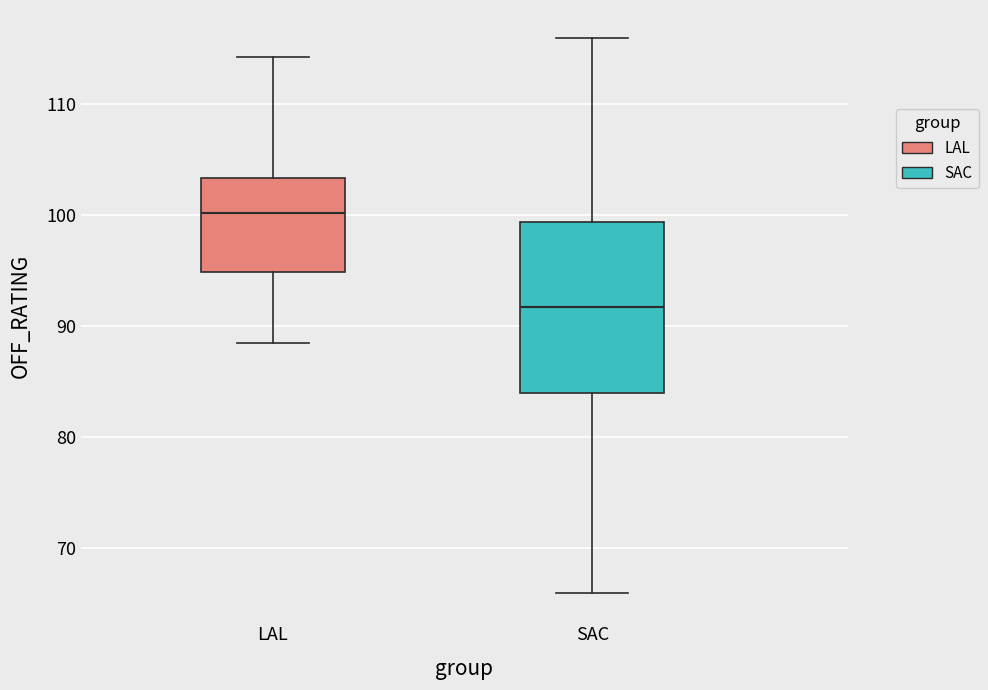

Where does the median line of the box for LAL sit on the y-axis? The values are not printed on the chart, so give them approximately, as read against the axis.

100